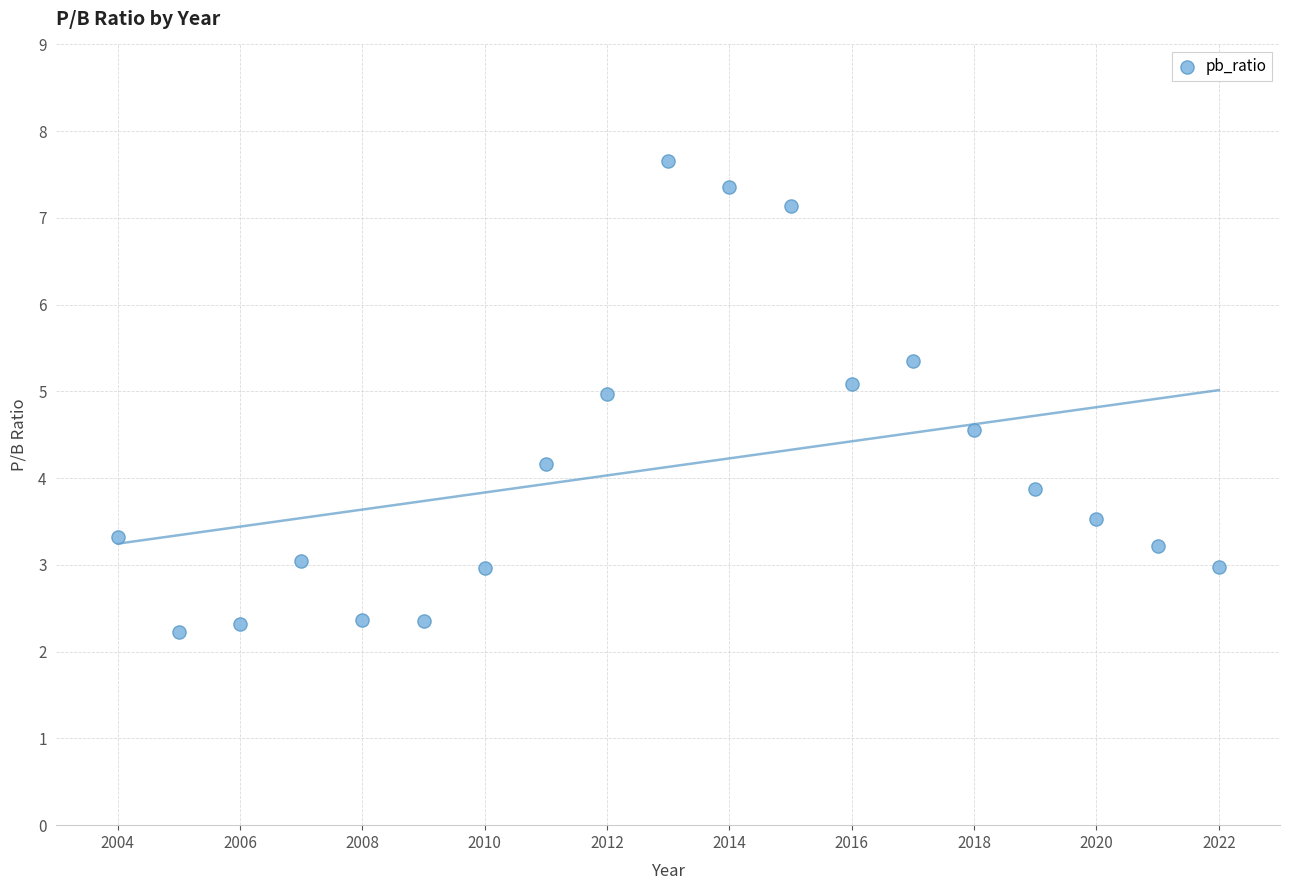

What is the range of Y values (max minus min)?

5.4